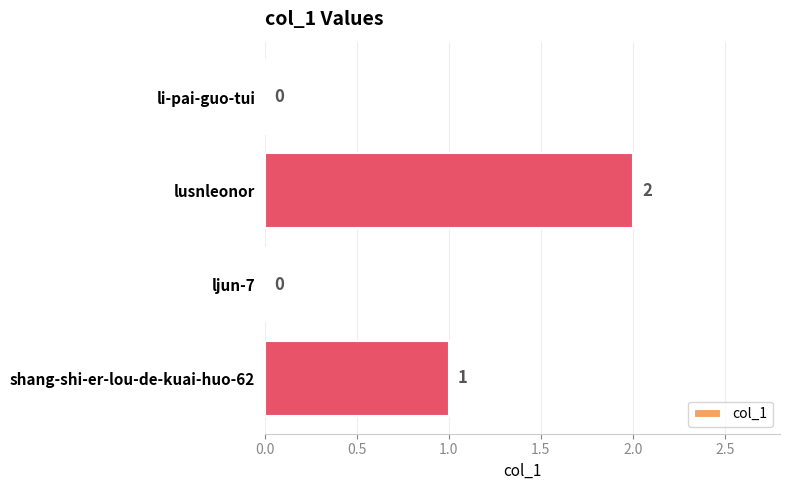

How many data points does each series have?

4